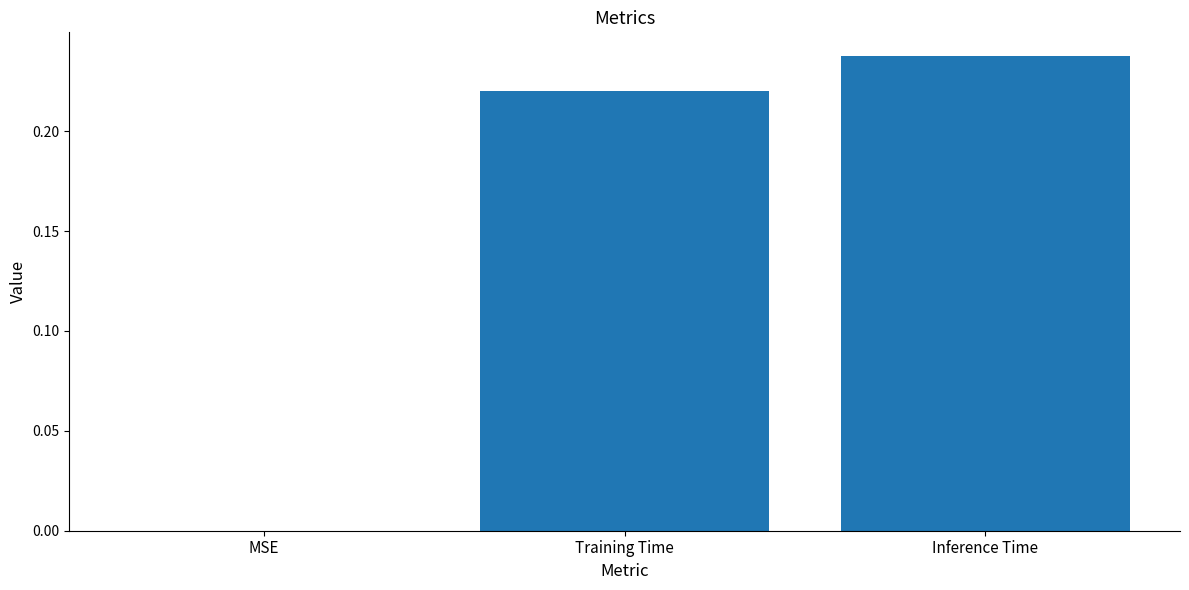

Which label corresponds to the largest value in the chart?

Inference Time